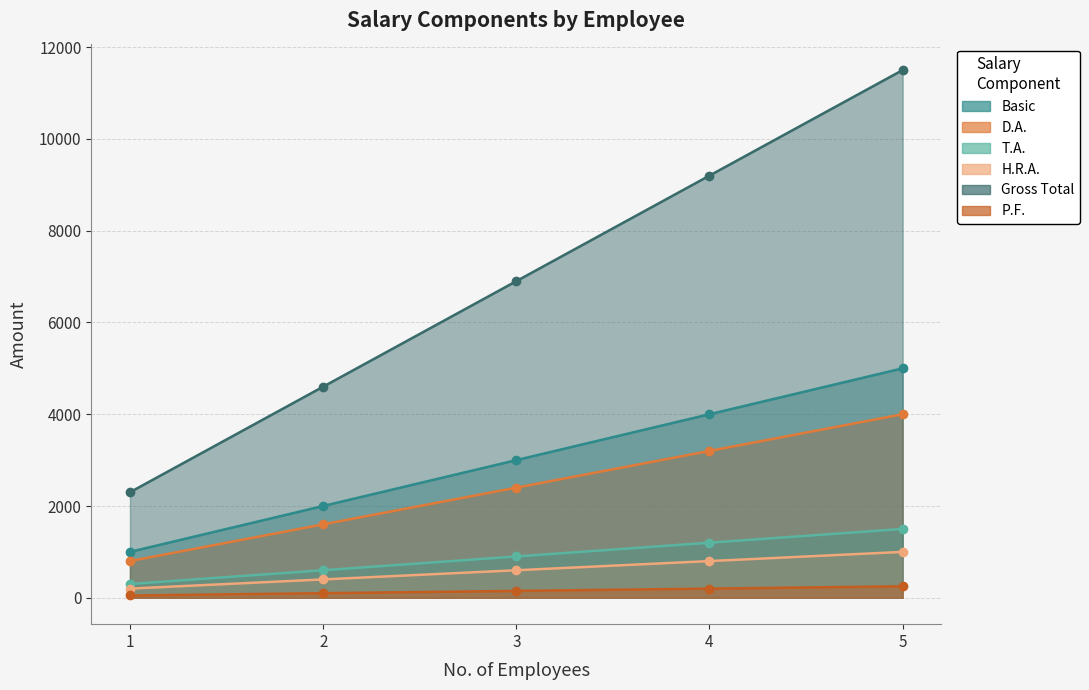

Where does the P.F. series first go above 150?

4